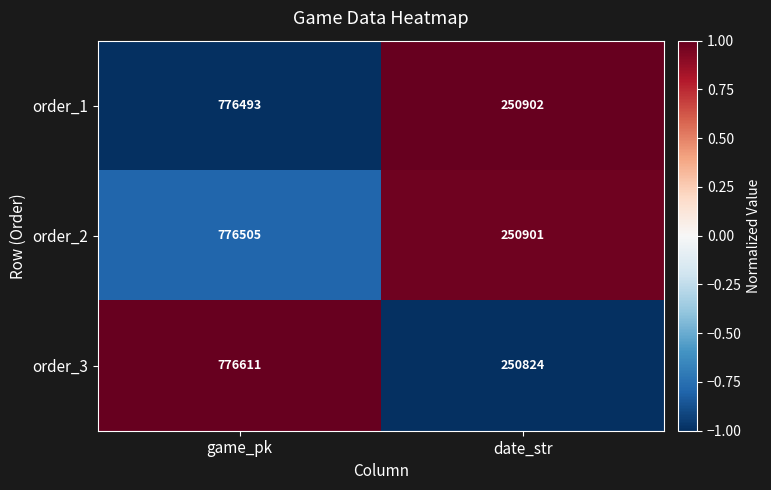

What is the total value across all series at game_pk?

2329609